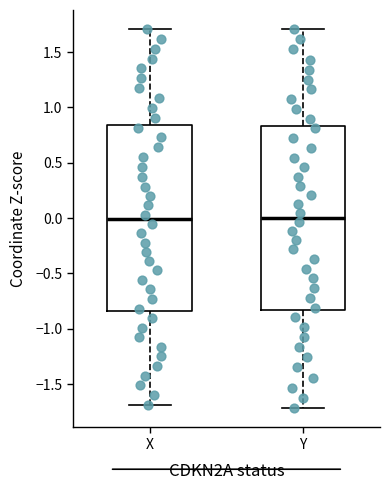

Where is the upper edge of the box for Y on the y-axis? The values are not printed on the chart, so give them approximately, as read against the axis.

0.85